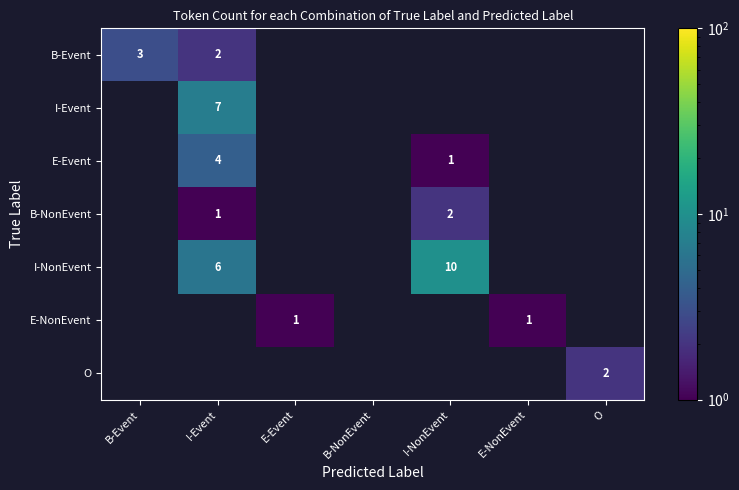

The value of O at O is 2. True or false?

True